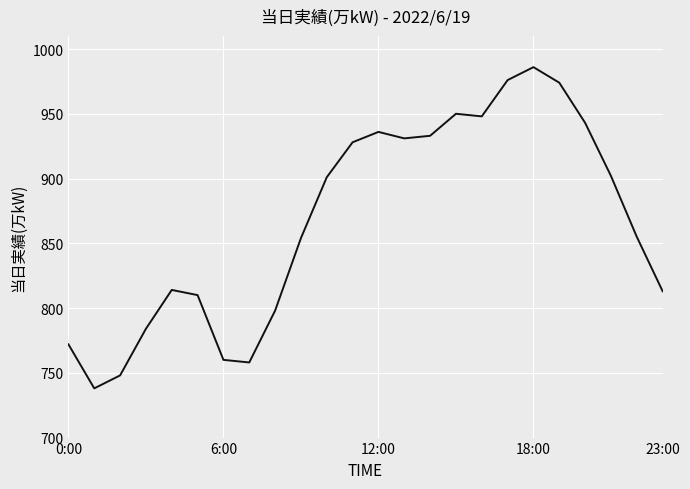

What is the minimum value shown in the chart?

738